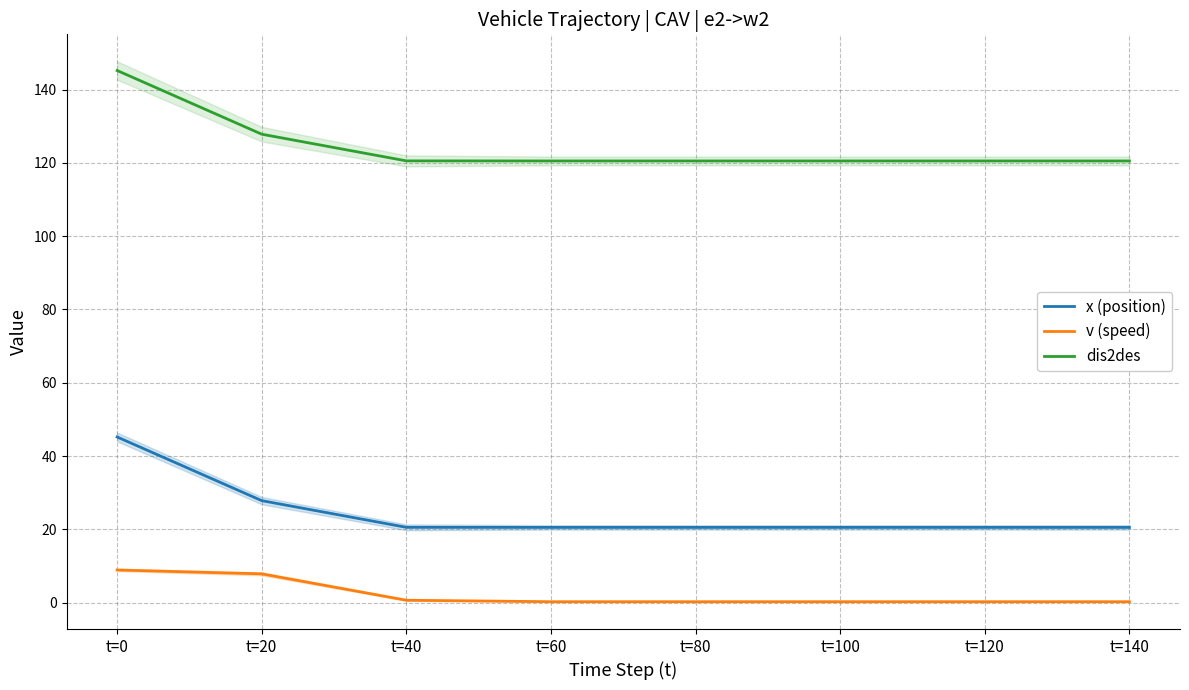

Rank the series by their average value, from highest to lowest.

dis2des, x (position), v (speed)